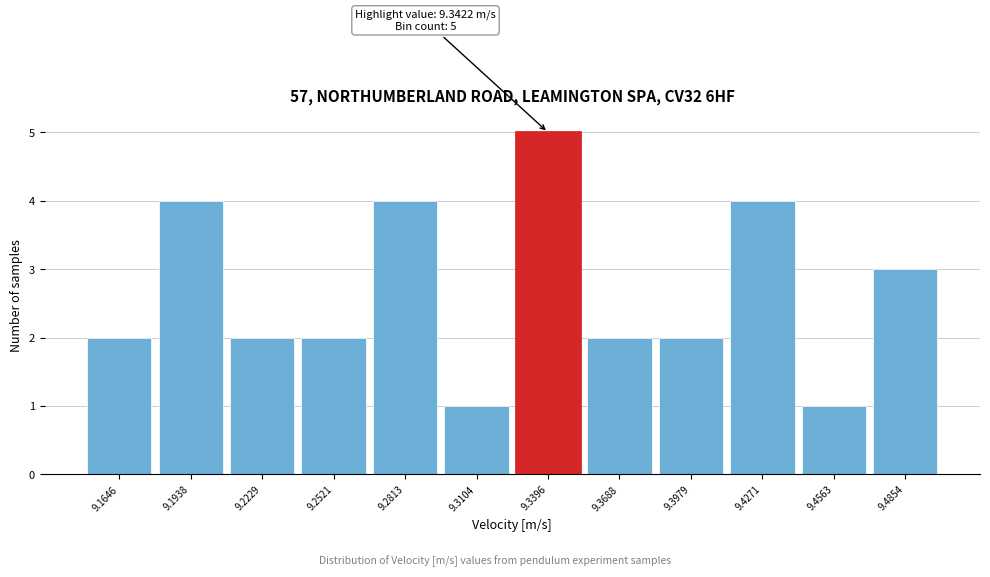

Reading left to right, list all the values displayed in this chart.

9.1646=2	9.1938=4	9.2229=2	9.2521=2	9.2813=4	9.3104=1	9.3396=5	9.3688=2	9.3979=2	9.4271=4	9.4563=1	9.4854=3